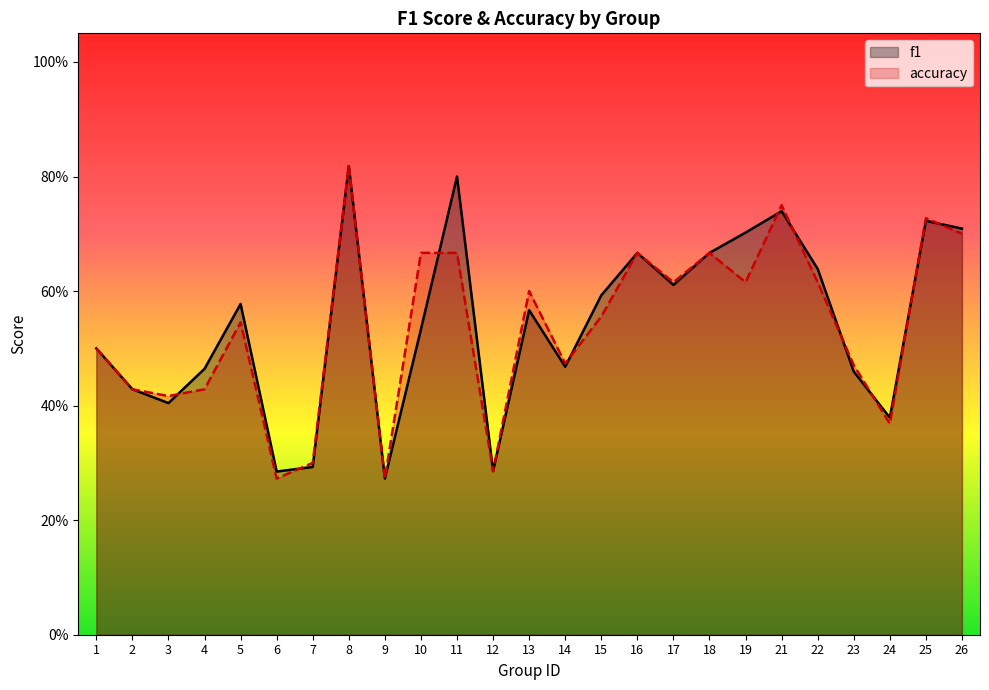

Does the chart display data point markers on the line(s)?

No